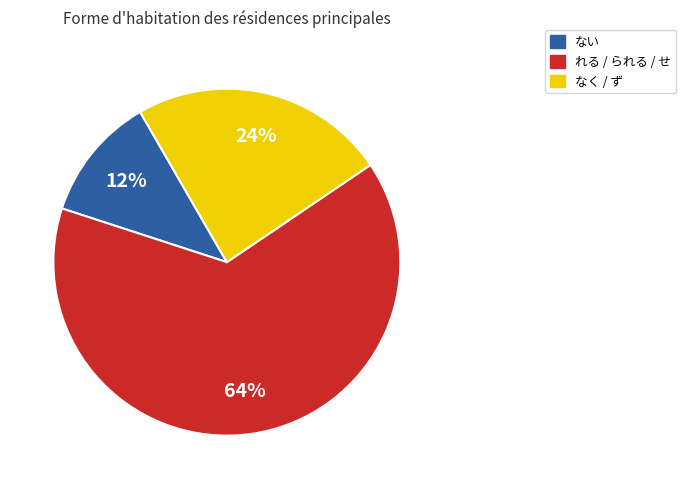

How many slices are in this pie chart?

3